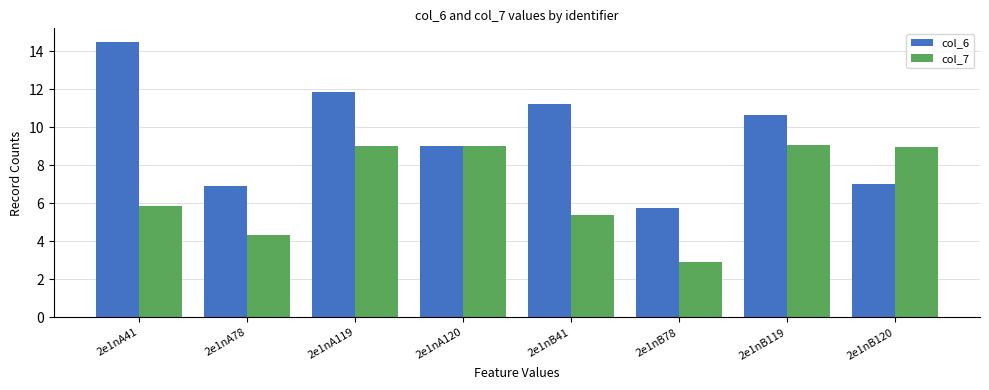

What is the smallest value displayed?

2.9